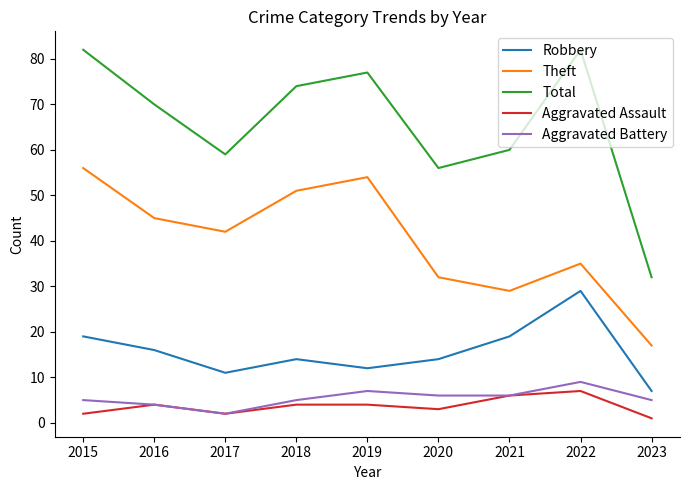

What is the highest value of the Robbery series?

29